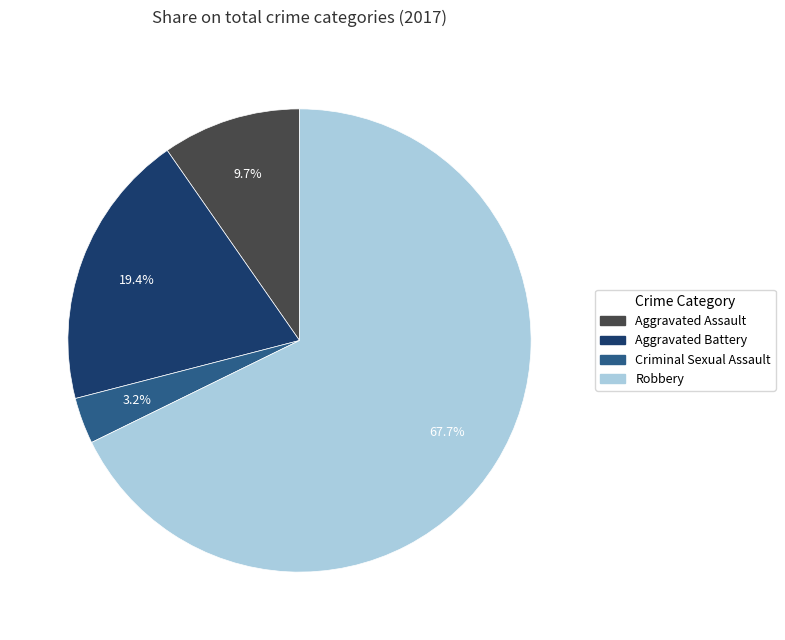

To the nearest percent, what is the combined percentage of Criminal Sexual Assault and Aggravated Assault?

13%